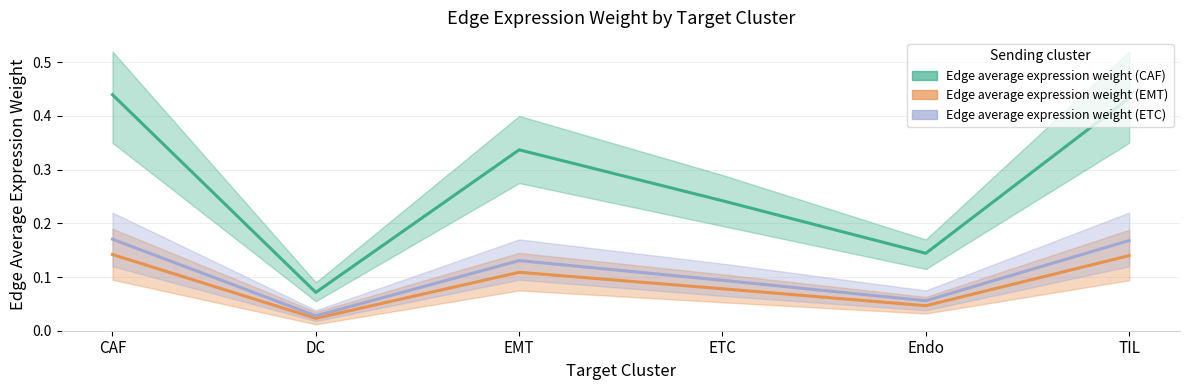

What is the spread (max minus min) of values at TIL?

0.3